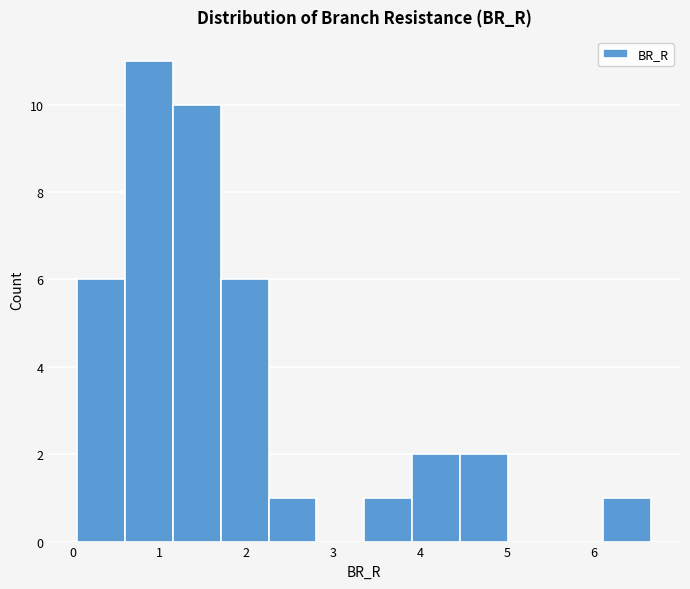

Reading left to right, transcribe this chart: for each bar, give the range it covers on the x-axis and its height. Neither the bar edges nor the heights are printed on the chart, so give them approximately, as read against the axes.

0.1 to 0.6: 6
0.6 to 1.2: 11
1.2 to 1.7: 10
1.7 to 2.3: 6
2.3 to 2.8: 1
2.8 to 3.4: 0
3.4 to 3.9: 1
3.9 to 4.5: 2
4.5 to 5.0: 2
5.0 to 5.6: 0
5.6 to 6.1: 0
6.1 to 6.7: 1